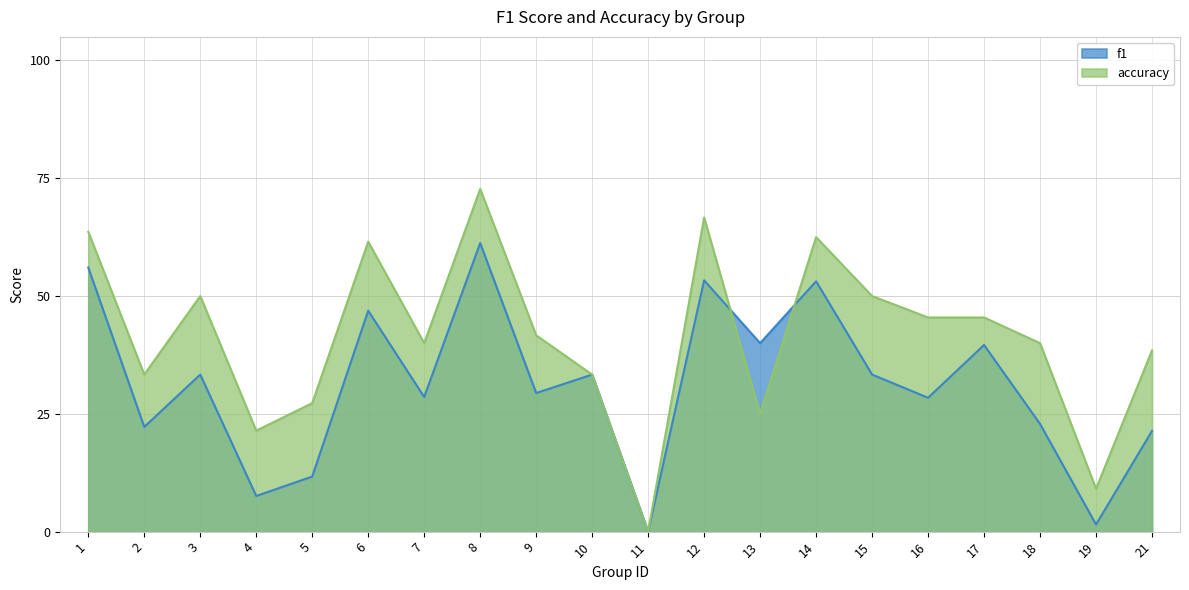

How many interior local valleys does the f1 series have?

8